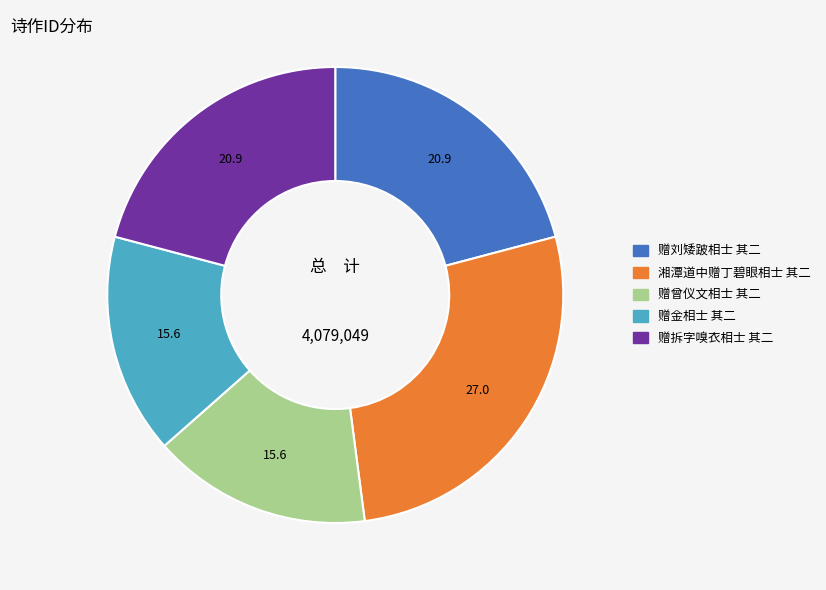

Do 赠金相士 其二 and 赠刘矮跛相士 其二 together represent more than half of the pie?

No